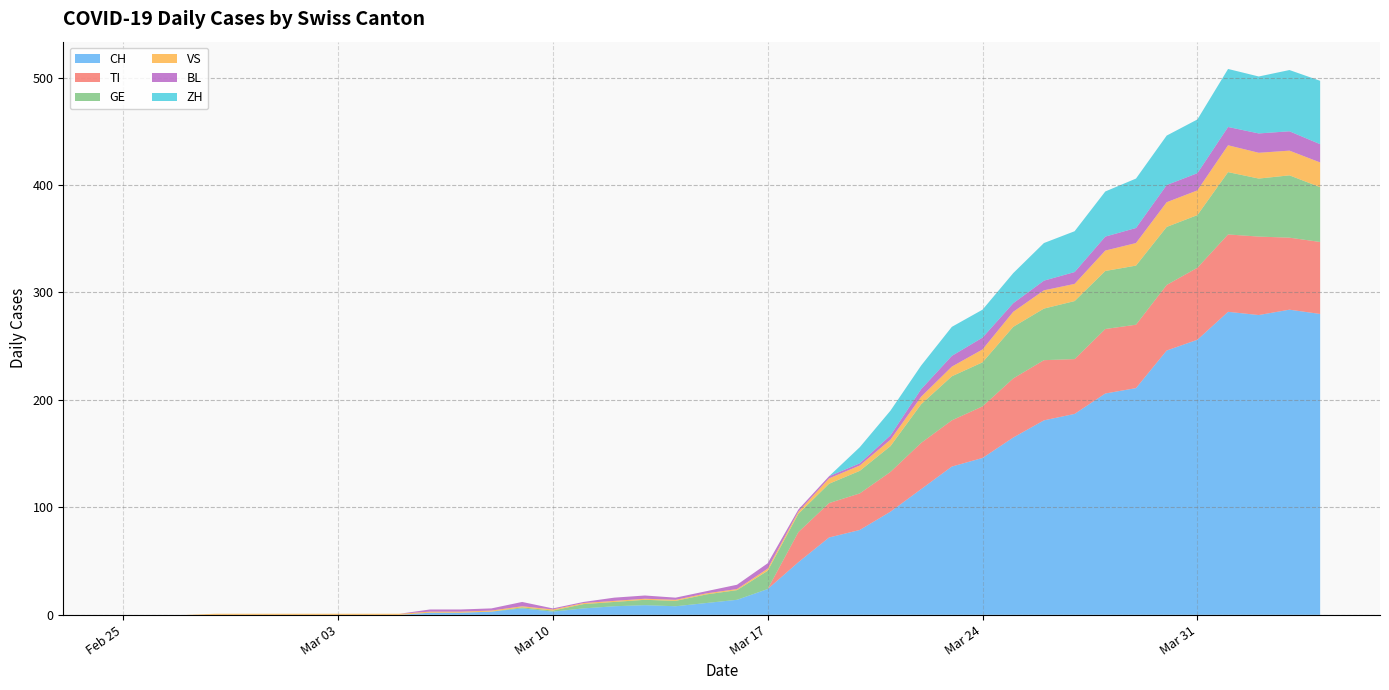

Reading right to left, list all the values displayed in this chart.

CH: 2020-04-04=280	2020-04-03=284	2020-04-02=279	2020-04-01=282	2020-03-31=256	2020-03-30=246	2020-03-29=211	2020-03-28=206	2020-03-27=187	2020-03-26=181	2020-03-25=165	2020-03-24=146	2020-03-23=138	2020-03-22=117	2020-03-21=96	2020-03-20=79	2020-03-19=72	2020-03-18=49	2020-03-17=24	2020-03-16=14	2020-03-15=11	2020-03-14=8	2020-03-13=9	2020-03-12=8	2020-03-11=6	2020-03-10=3	2020-03-09=6	2020-03-08=3	2020-03-07=2	2020-03-06=2	2020-03-05=0	2020-03-04=0	2020-03-03=0	2020-03-02=0	2020-03-01=0	2020-02-29=0	2020-02-28=0	2020-02-27=0	2020-02-26=0	2020-02-25=0
TI: 2020-04-04=67	2020-04-03=67	2020-04-02=73	2020-04-01=72	2020-03-31=67	2020-03-30=61	2020-03-29=59	2020-03-28=60	2020-03-27=51	2020-03-26=56	2020-03-25=55	2020-03-24=48	2020-03-23=43	2020-03-22=43	2020-03-21=37	2020-03-20=34	2020-03-19=32	2020-03-18=28	2020-03-17=0	2020-03-16=0	2020-03-15=0	2020-03-14=0	2020-03-13=0	2020-03-12=0	2020-03-11=0	2020-03-10=0	2020-03-09=0	2020-03-08=0	2020-03-07=0	2020-03-06=0	2020-03-05=0	2020-03-04=0	2020-03-03=0	2020-03-02=0	2020-03-01=0	2020-02-29=0	2020-02-28=0	2020-02-27=0	2020-02-26=0	2020-02-25=0
GE: 2020-04-04=51	2020-04-03=58	2020-04-02=54	2020-04-01=58	2020-03-31=49	2020-03-30=54	2020-03-29=55	2020-03-28=54	2020-03-27=54	2020-03-26=48	2020-03-25=48	2020-03-24=41	2020-03-23=41	2020-03-22=36	2020-03-21=24	2020-03-20=21	2020-03-19=18	2020-03-18=17	2020-03-17=17	2020-03-16=9	2020-03-15=8	2020-03-14=5	2020-03-13=5	2020-03-12=4	2020-03-11=4	2020-03-10=1	2020-03-09=1	2020-03-08=0	2020-03-07=0	2020-03-06=0	2020-03-05=0	2020-03-04=0	2020-03-03=0	2020-03-02=0	2020-03-01=0	2020-02-29=0	2020-02-28=0	2020-02-27=0	2020-02-26=0	2020-02-25=0
VS: 2020-04-04=23	2020-04-03=23	2020-04-02=24	2020-04-01=25	2020-03-31=23	2020-03-30=23	2020-03-29=21	2020-03-28=19	2020-03-27=16	2020-03-26=17	2020-03-25=14	2020-03-24=12	2020-03-23=9	2020-03-22=7	2020-03-21=6	2020-03-20=5	2020-03-19=5	2020-03-18=2	2020-03-17=2	2020-03-16=1	2020-03-15=1	2020-03-14=1	2020-03-13=1	2020-03-12=1	2020-03-11=1	2020-03-10=1	2020-03-09=1	2020-03-08=1	2020-03-07=1	2020-03-06=1	2020-03-05=1	2020-03-04=1	2020-03-03=1	2020-03-02=1	2020-03-01=1	2020-02-29=1	2020-02-28=1	2020-02-27=0	2020-02-26=0	2020-02-25=0
BL: 2020-04-04=17	2020-04-03=18	2020-04-02=18	2020-04-01=17	2020-03-31=16	2020-03-30=16	2020-03-29=14	2020-03-28=13	2020-03-27=11	2020-03-26=9	2020-03-25=8	2020-03-24=11	2020-03-23=10	2020-03-22=7	2020-03-21=4	2020-03-20=2	2020-03-19=2	2020-03-18=2	2020-03-17=5	2020-03-16=4	2020-03-15=2	2020-03-14=2	2020-03-13=3	2020-03-12=3	2020-03-11=1	2020-03-10=1	2020-03-09=4	2020-03-08=2	2020-03-07=2	2020-03-06=2	2020-03-05=0	2020-03-04=0	2020-03-03=0	2020-03-02=0	2020-03-01=0	2020-02-29=0	2020-02-28=0	2020-02-27=0	2020-02-26=0	2020-02-25=0
ZH: 2020-04-04=59	2020-04-03=57	2020-04-02=53	2020-04-01=54	2020-03-31=50	2020-03-30=46	2020-03-29=46	2020-03-28=42	2020-03-27=38	2020-03-26=35	2020-03-25=28	2020-03-24=26	2020-03-23=27	2020-03-22=22	2020-03-21=23	2020-03-20=15	2020-03-19=0	2020-03-18=0	2020-03-17=0	2020-03-16=0	2020-03-15=0	2020-03-14=0	2020-03-13=0	2020-03-12=0	2020-03-11=0	2020-03-10=0	2020-03-09=0	2020-03-08=0	2020-03-07=0	2020-03-06=0	2020-03-05=0	2020-03-04=0	2020-03-03=0	2020-03-02=0	2020-03-01=0	2020-02-29=0	2020-02-28=0	2020-02-27=0	2020-02-26=0	2020-02-25=0